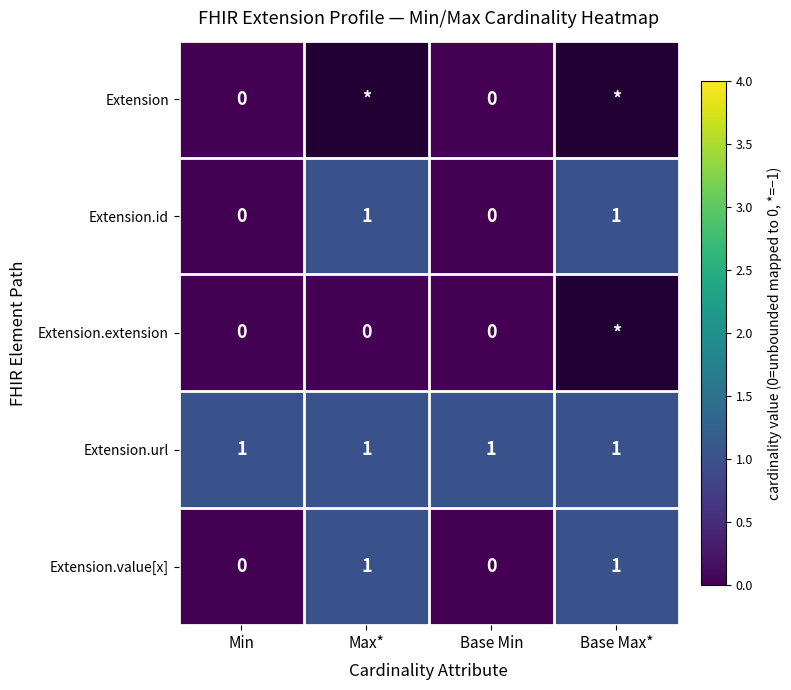

At which category does the chart reach its minimum across all series?

Min